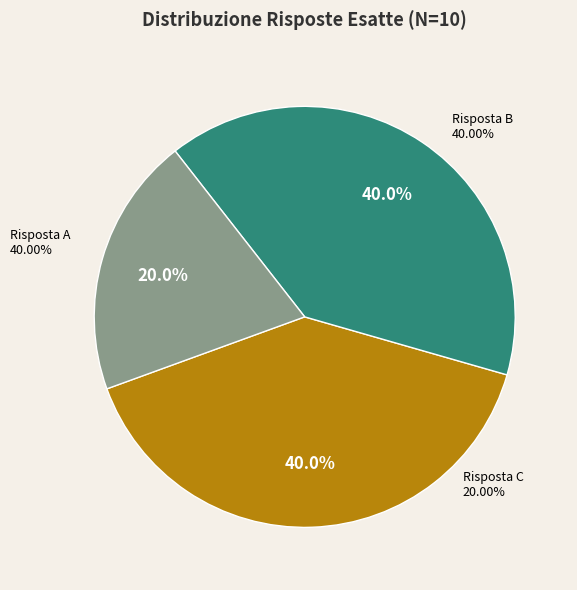

Which category has the biggest portion of the pie?

A